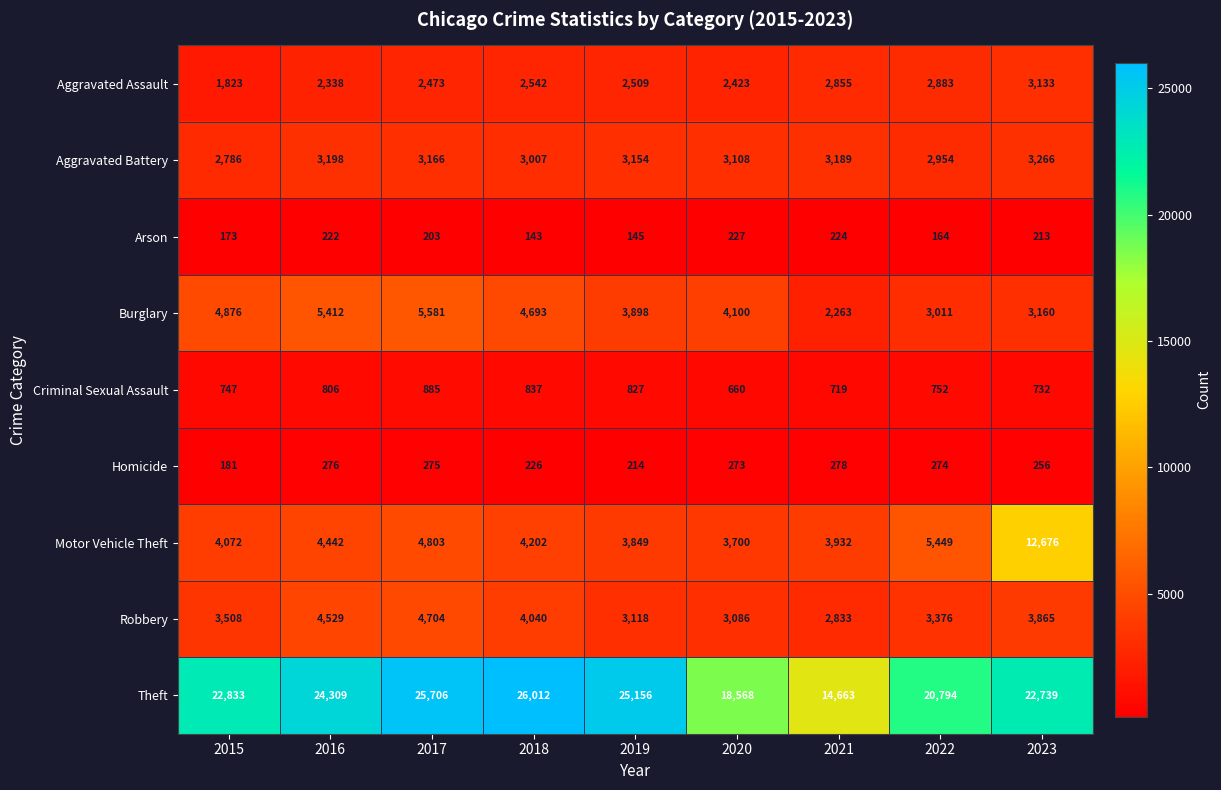

Which series changed the most between 2021 and 2022?

Theft